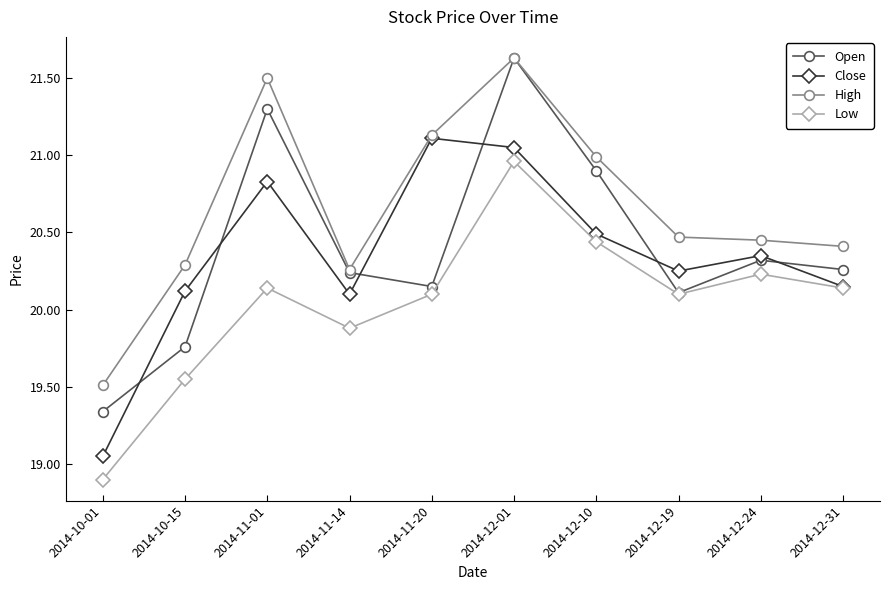

True or false: Low and High cross at least once.

False